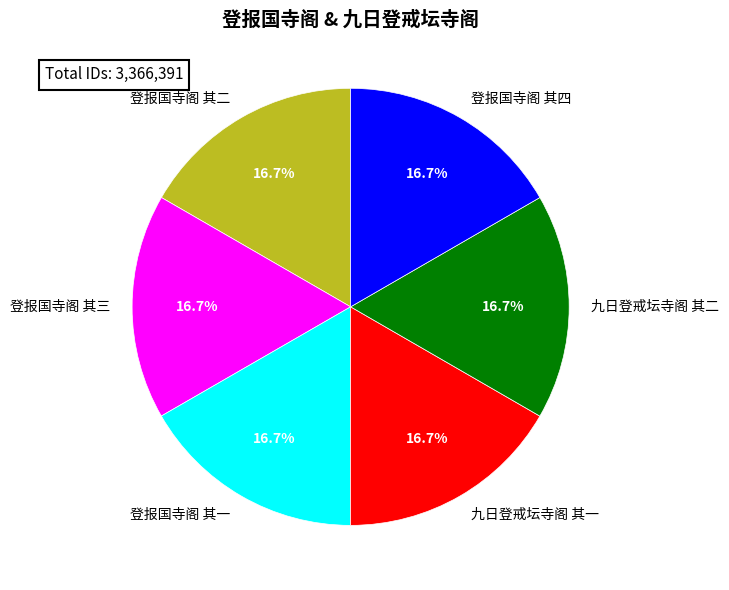

Approximately how many times larger is the value at 登报国寺阁 其三 compared to 九日登戒坛寺阁 其二?

1.0